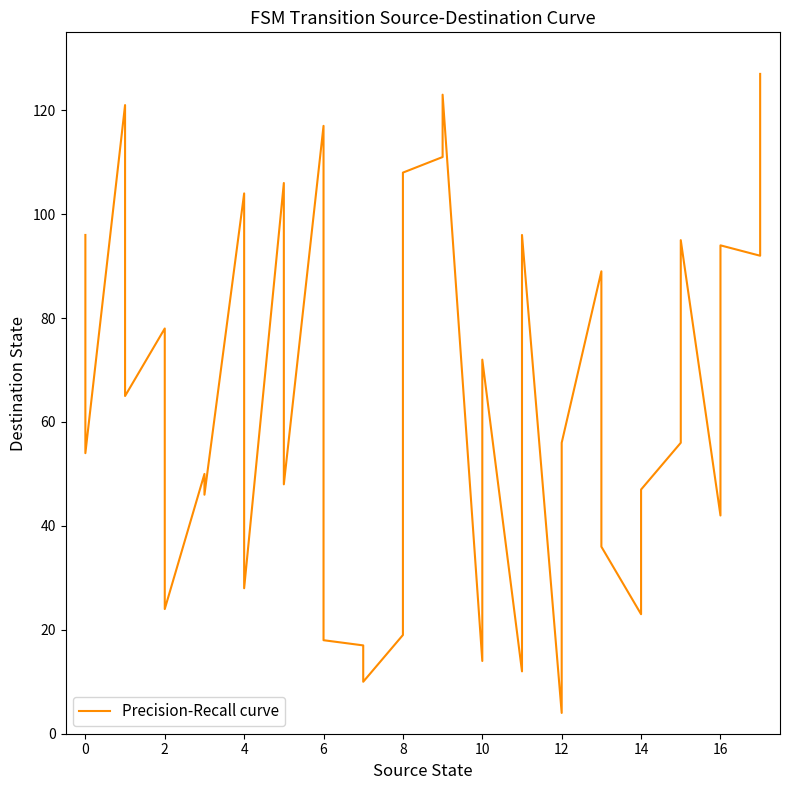

Reading left to right, extract all data points from this chart.

96	54	121	65	78	24	50	46	104	28	106	48	117	18	17	10	19	108	111	123	14	72	12	96	4	56	89	36	23	47	56	95	42	94	92	127